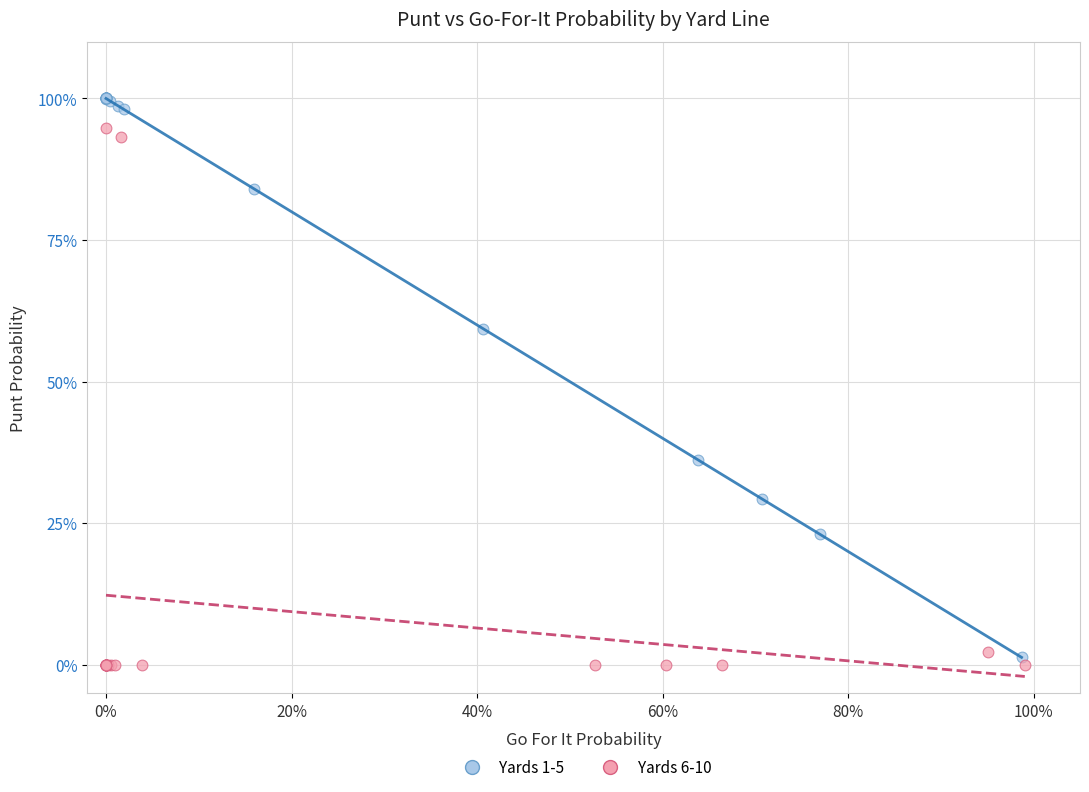

Which series reaches the maximum Y coordinate?

Yards 1-5